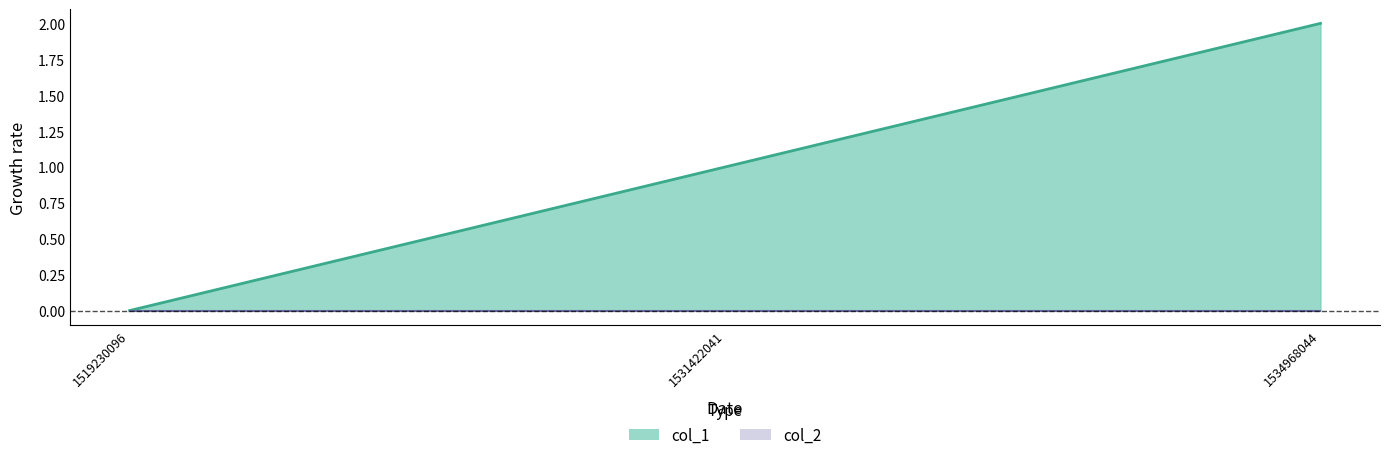

What is the spread (max minus min) of values at 1534968044?

2